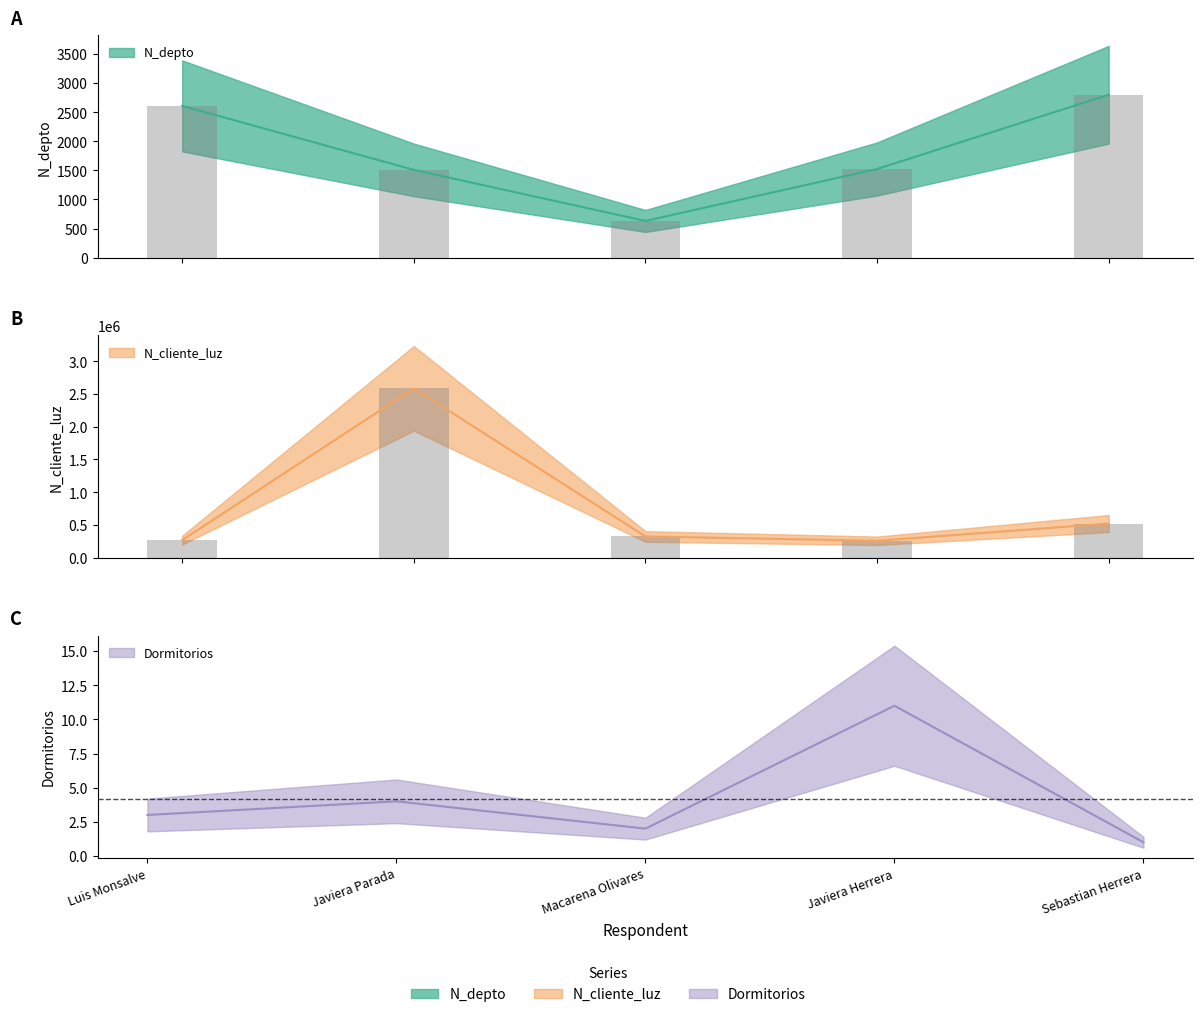

What is the sum of all N_depto values?

9069